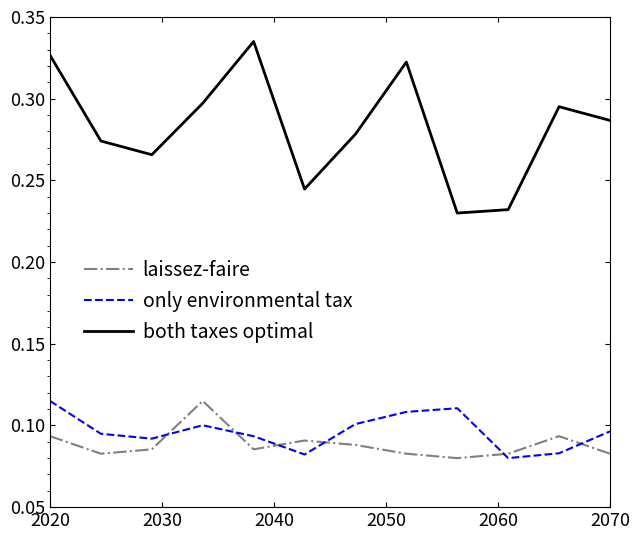

True or false: only environmental tax and both taxes optimal cross at least once.

False